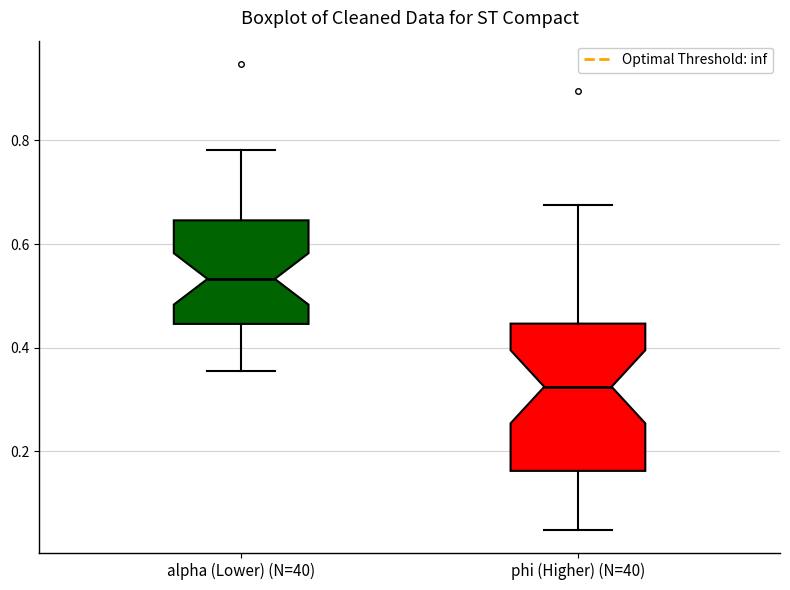

Reading left to right, transcribe this box plot: for each box, give where its median line is, the range the box spans, and where its two whiskers end, as read against the y-axis. The values are not printed on the chart, so give them approximately, as read against the axis.

alpha (Lower) (N=40): median 0.54, box 0.44 to 0.64, whiskers 0.36 to 0.78
phi (Higher) (N=40): median 0.32, box 0.16 to 0.44, whiskers 0.04 to 0.68